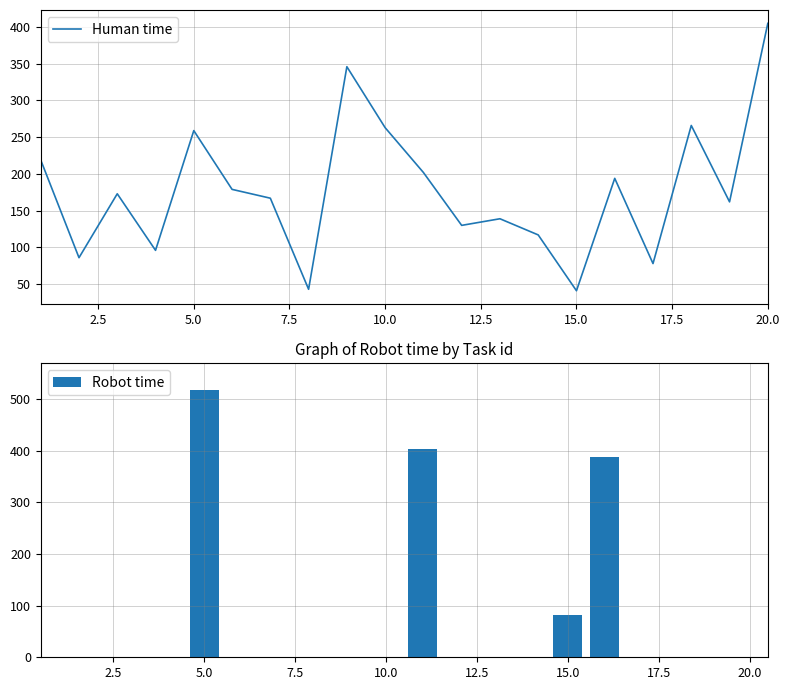

What is the difference between the values at 18 and 1?

47